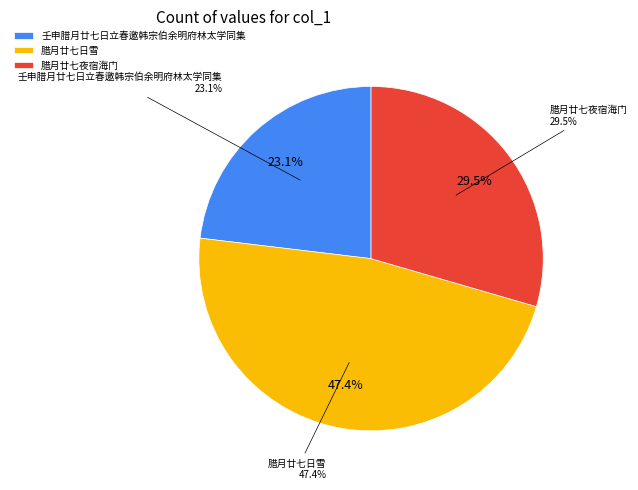

Approximately how many times larger is the value at 腊月廿七日雪 compared to 腊月廿七夜宿海门?

1.6